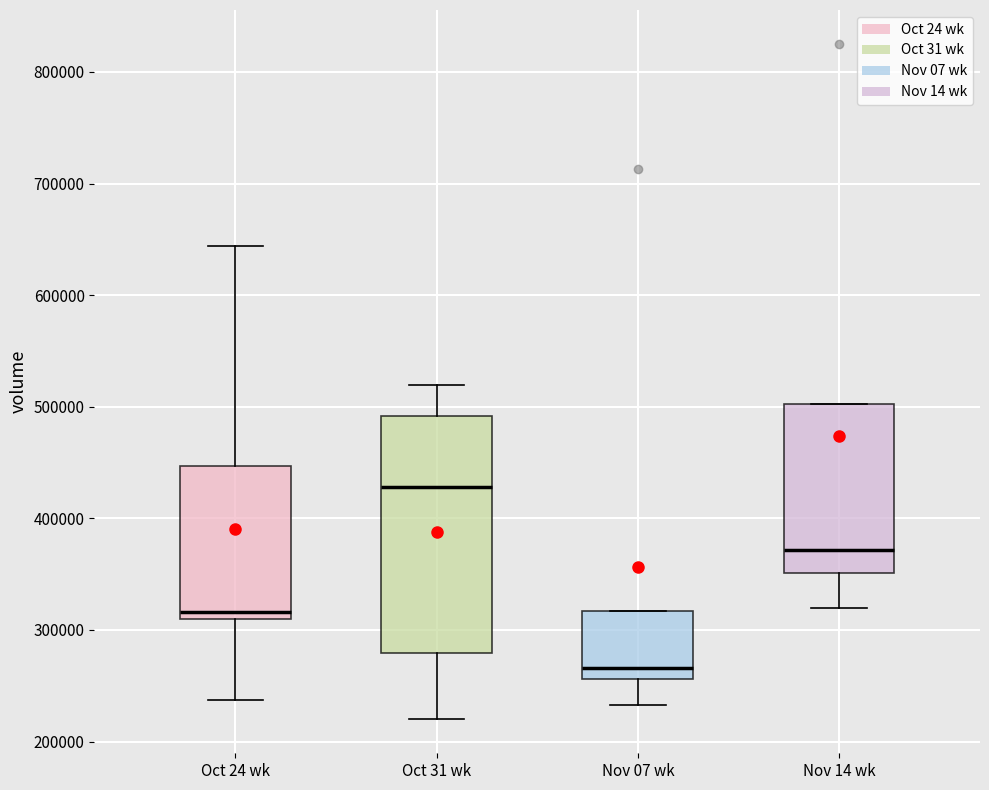

Reading left to right, transcribe this box plot: for each box, give where its median line is, the range the box spans, and where its two whiskers end, as read against the y-axis. The values are not printed on the chart, so give them approximately, as read against the axis.

Oct 24 wk: median 320000, box 310000 to 450000, whiskers 240000 to 640000
Oct 31 wk: median 430000, box 280000 to 490000, whiskers 220000 to 520000
Nov 07 wk: median 270000, box 260000 to 320000, whiskers 230000 to 320000
Nov 14 wk: median 370000, box 350000 to 500000, whiskers 320000 to 500000